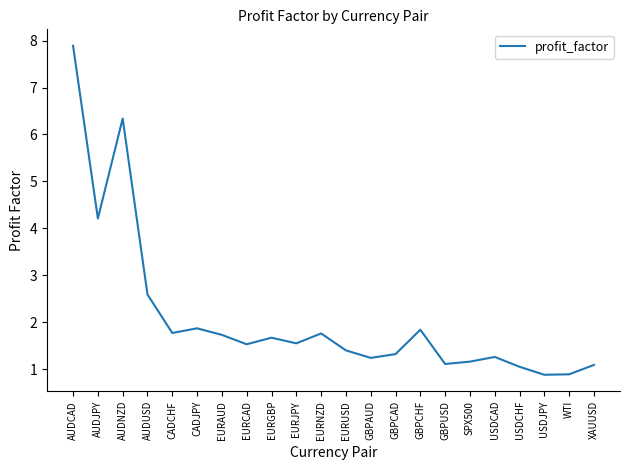

How many lines are shown in the chart?

1